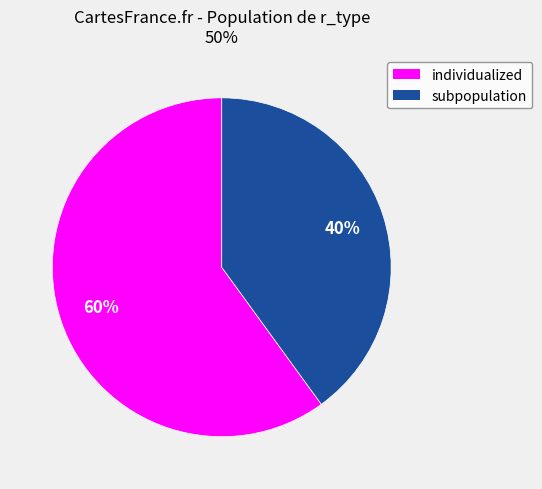

To the nearest percent, what portion does subpopulation represent?

40%